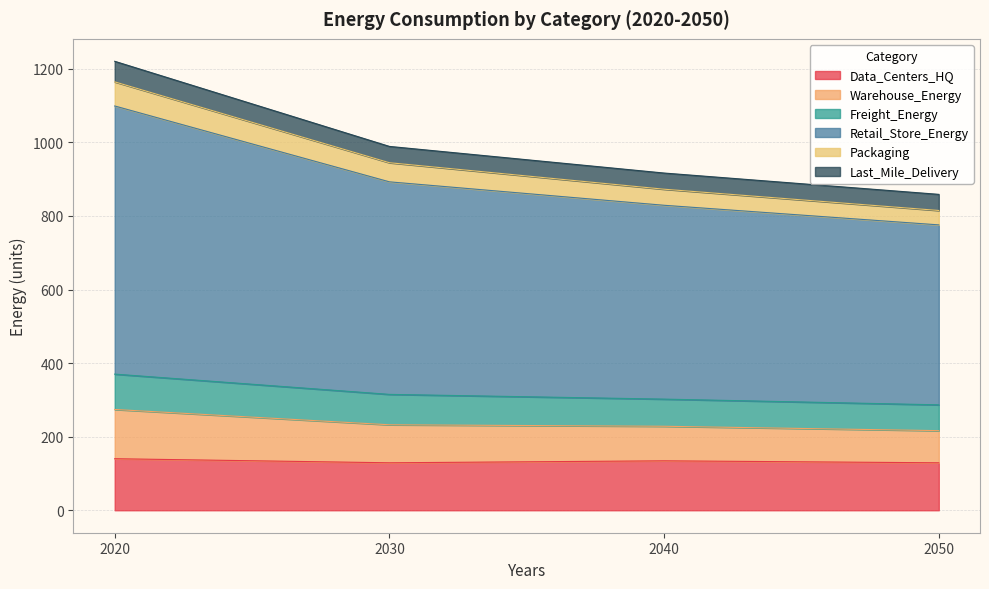

What is the minimum value for Data_Centers_HQ?

129.1